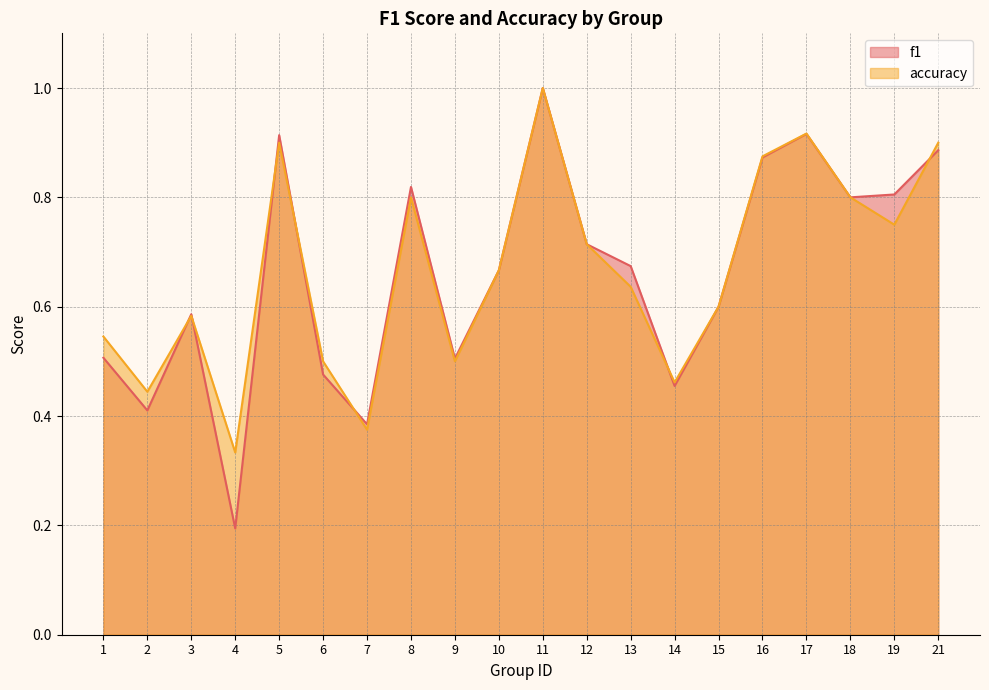

How many accuracy values are between 0 and 1?

20